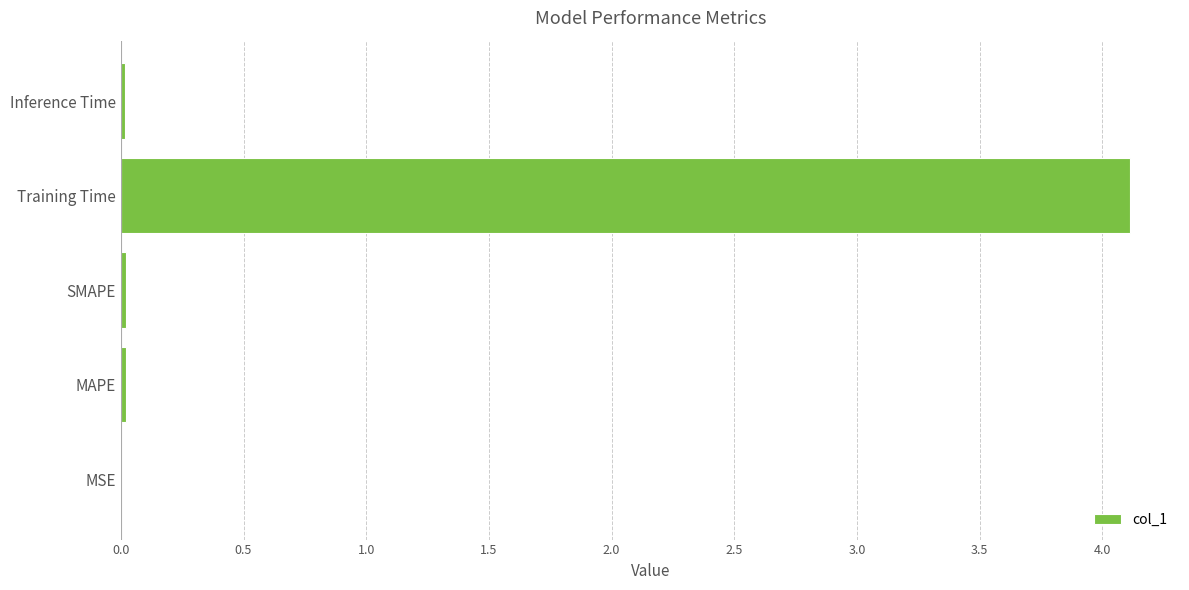

True or false: the data shows 0.0 at MAPE.

True